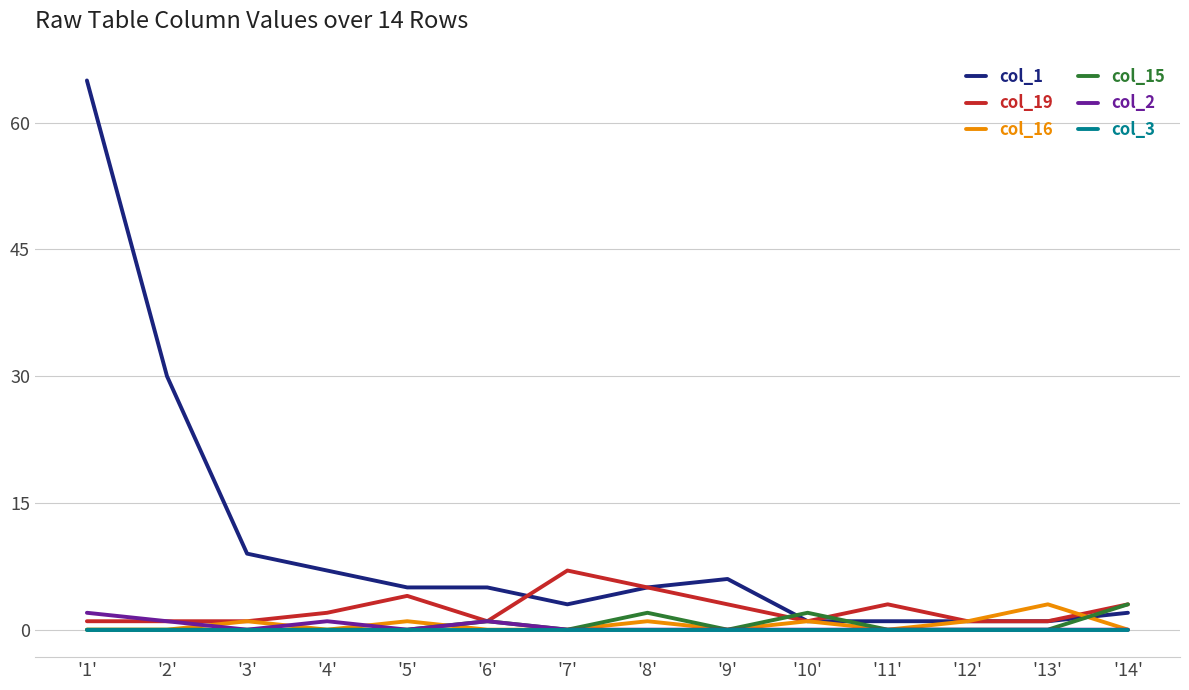

Which series has the largest total across all categories?

col_1